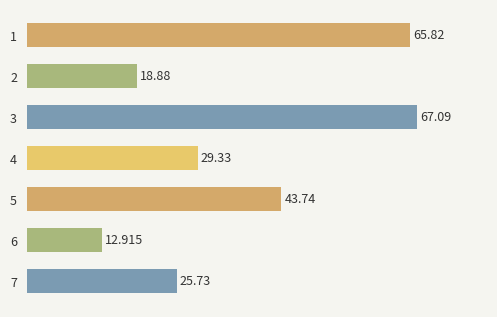

How many categories are shown in the chart?

7